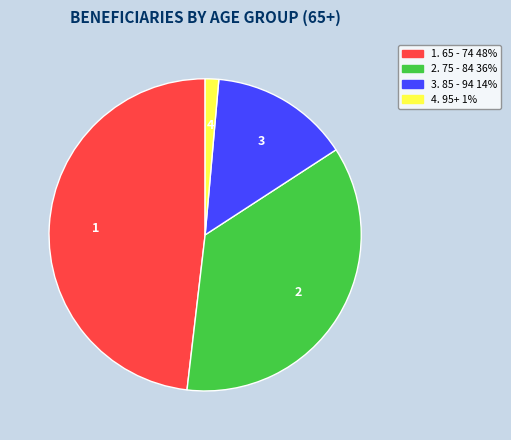

Does any single category account for the majority?

No